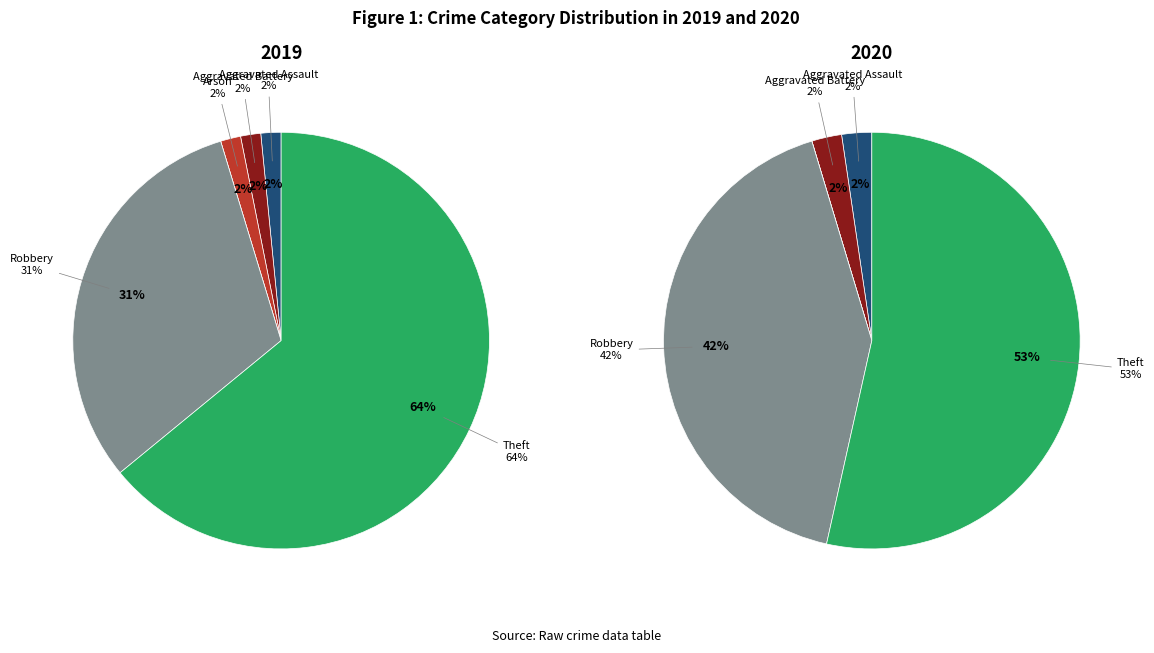

To the nearest percent, what percentage of the pie is Aggravated Assault?

2%